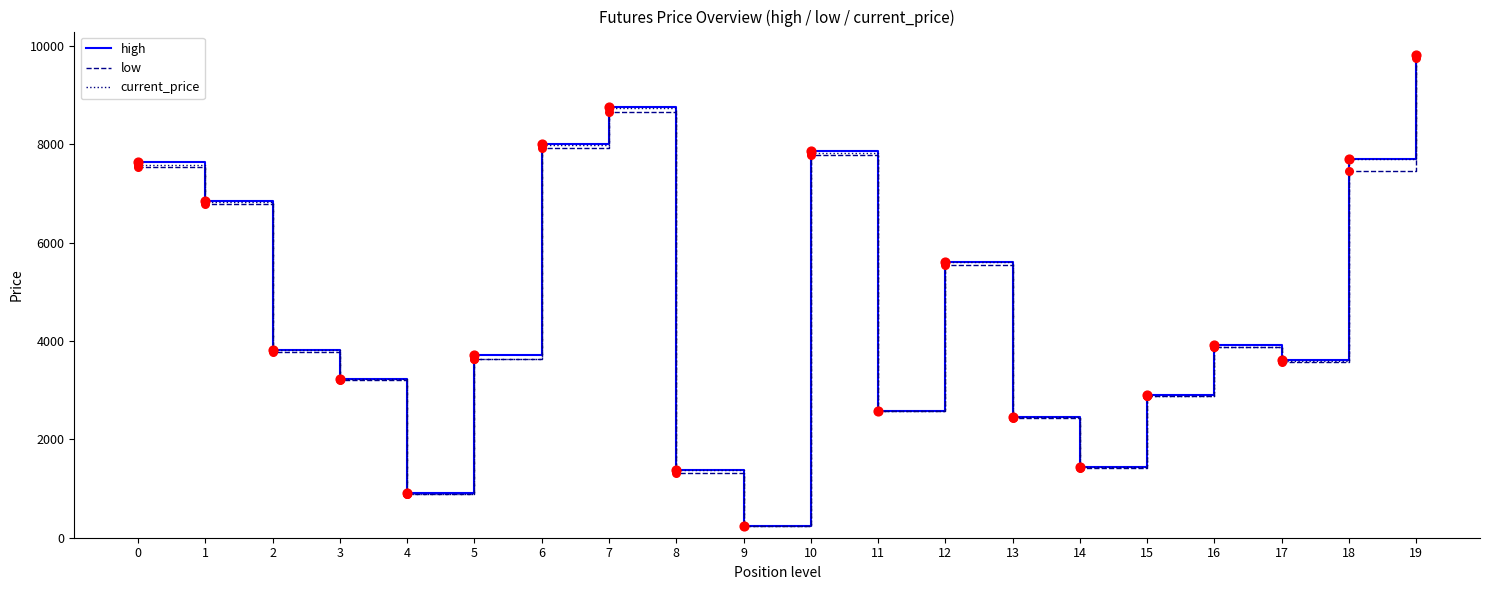

At which category is the sum across all series the highest?

19